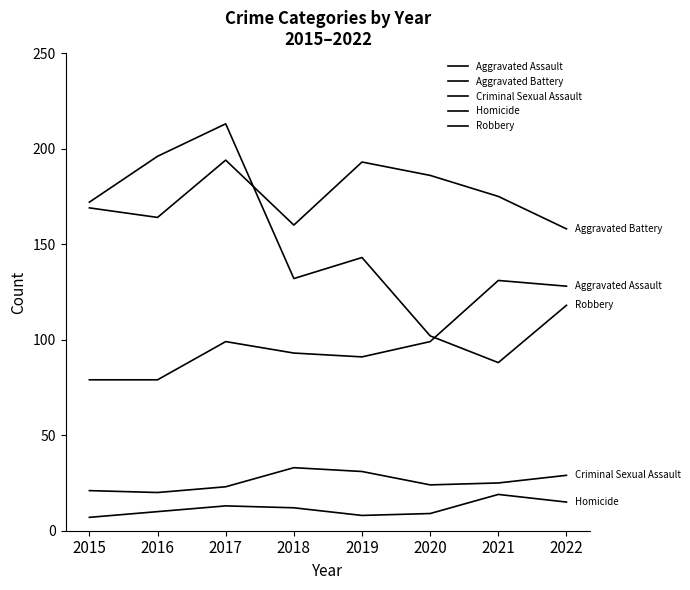

What is the difference between the Robbery values at 2021 and 2020?

14